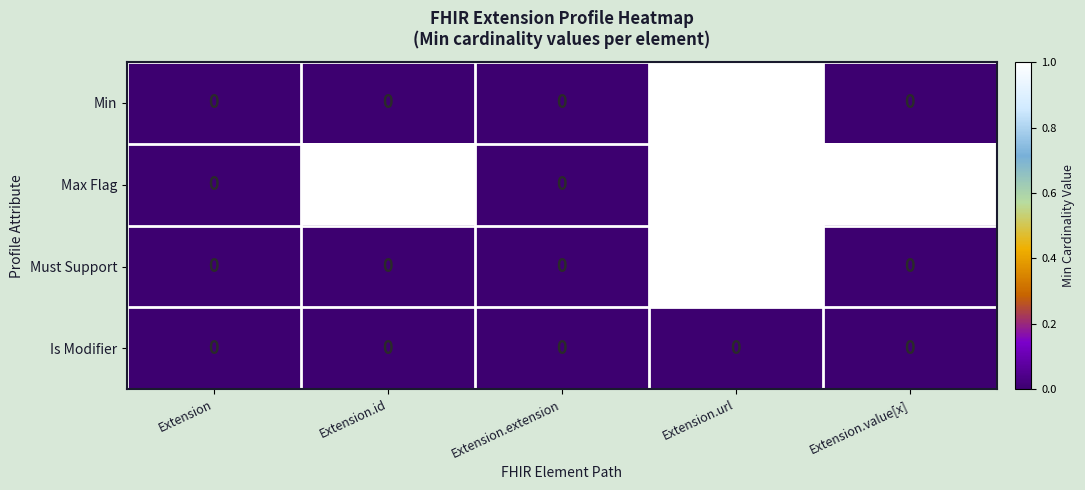

Reading left to right, list all the values displayed in this chart.

Min: 0	0	0	1	0
Max Flag: 0	1	0	1	1
Must Support: 0	0	0	1	0
Is Modifier: 0	0	0	0	0